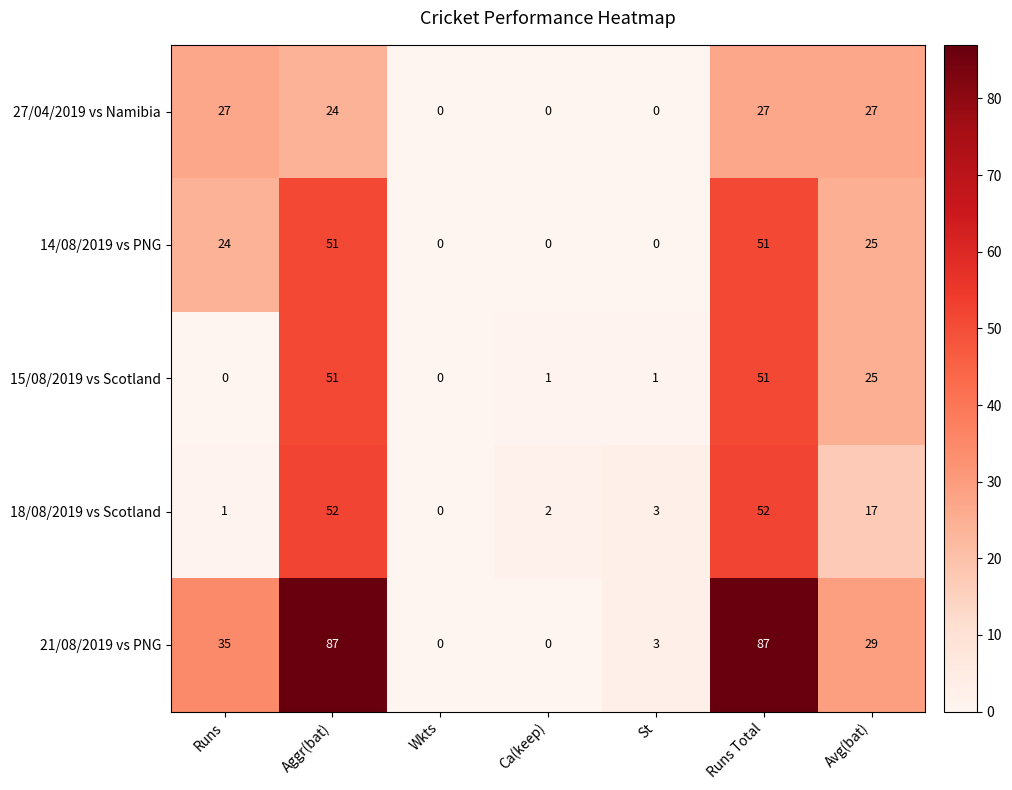

What is the sum of the 18/08/2019 vs Scotland values at Runs and Aggr(bat)?

53